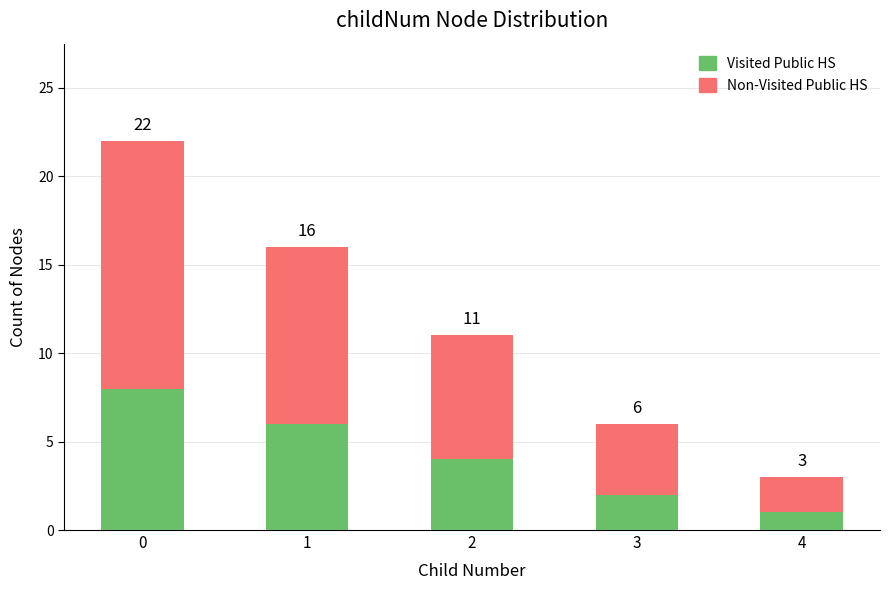

What are all the series names shown in the legend?

Visited Public HS, Non-Visited Public HS